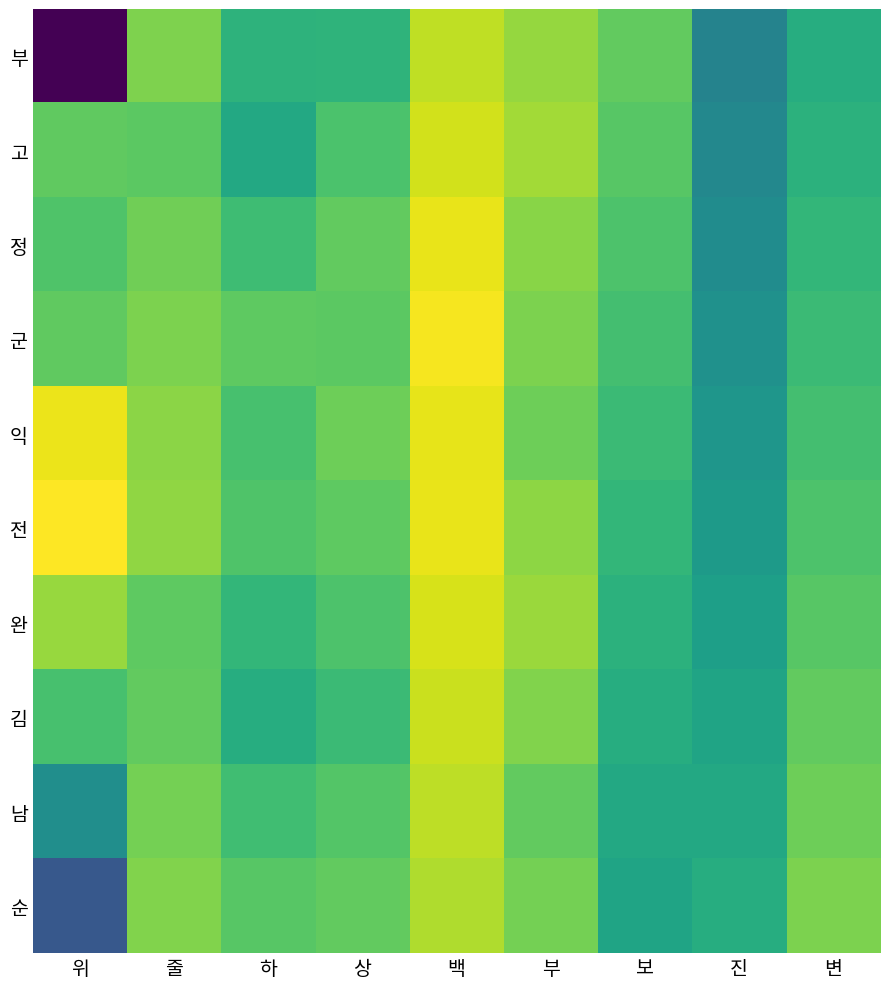

Which series has the largest range (max minus min)?

부